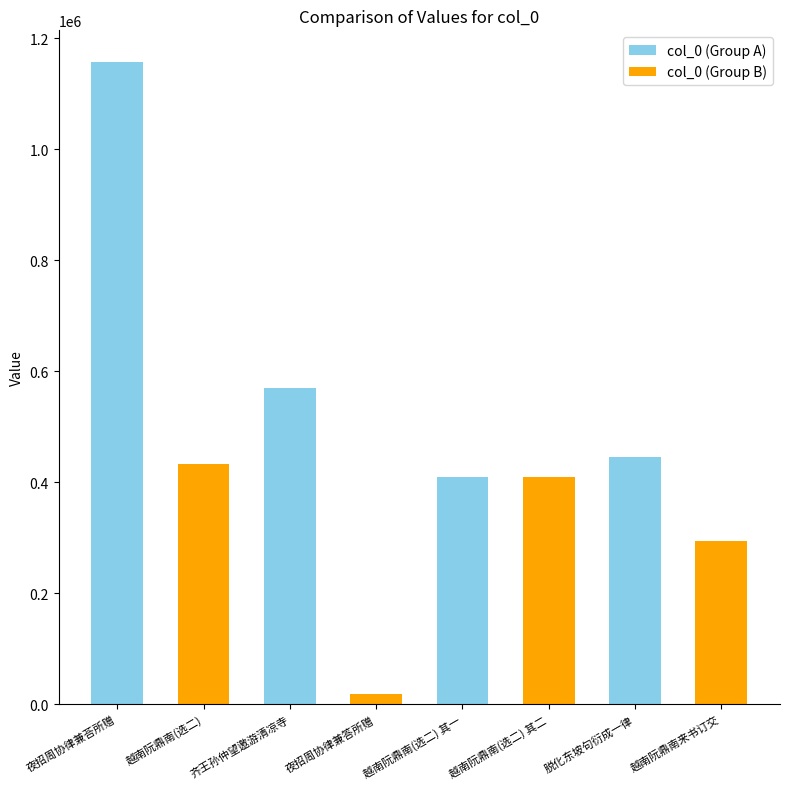

What is the difference between the maximum and minimum values?

1137723